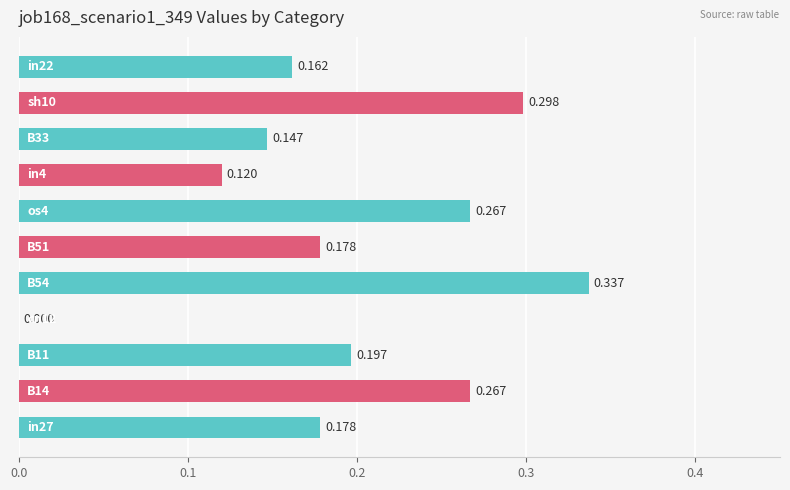

Are the bars horizontal?

Yes